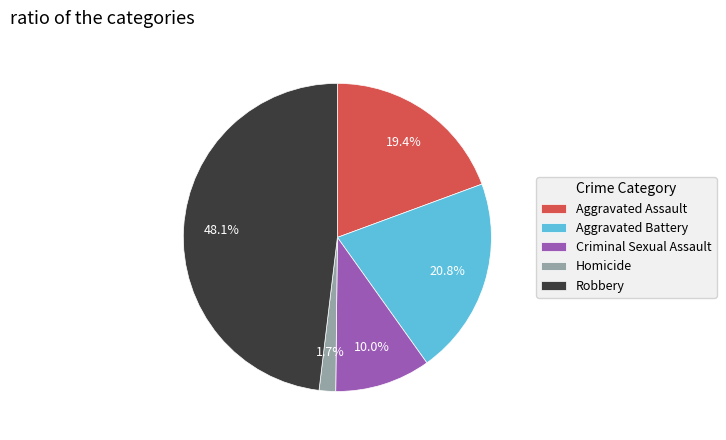

Does Aggravated Battery account for over 50% of the chart?

No